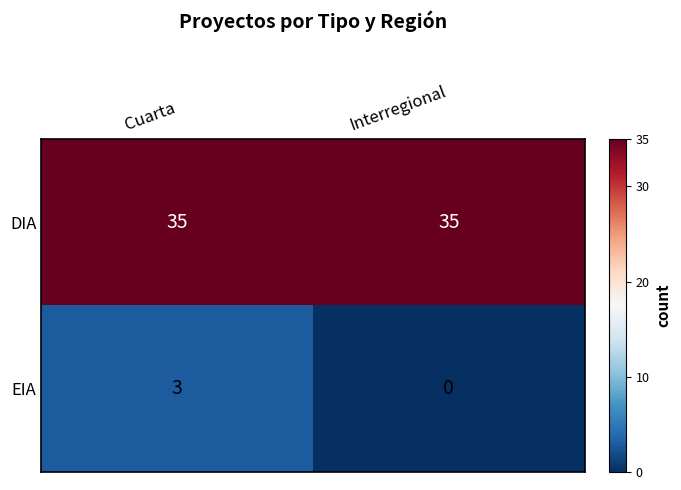

List the series in order of their peak value, highest first.

DIA, EIA